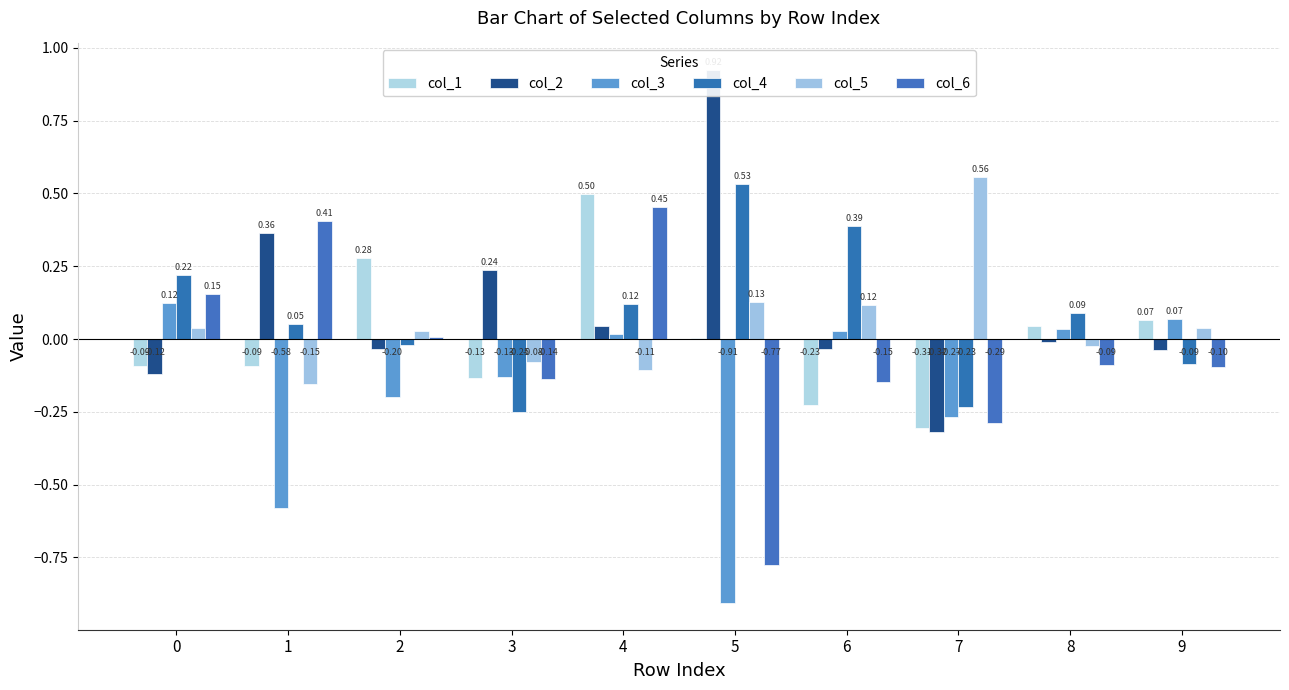

How many values in the col_2 series exceed 0?

4